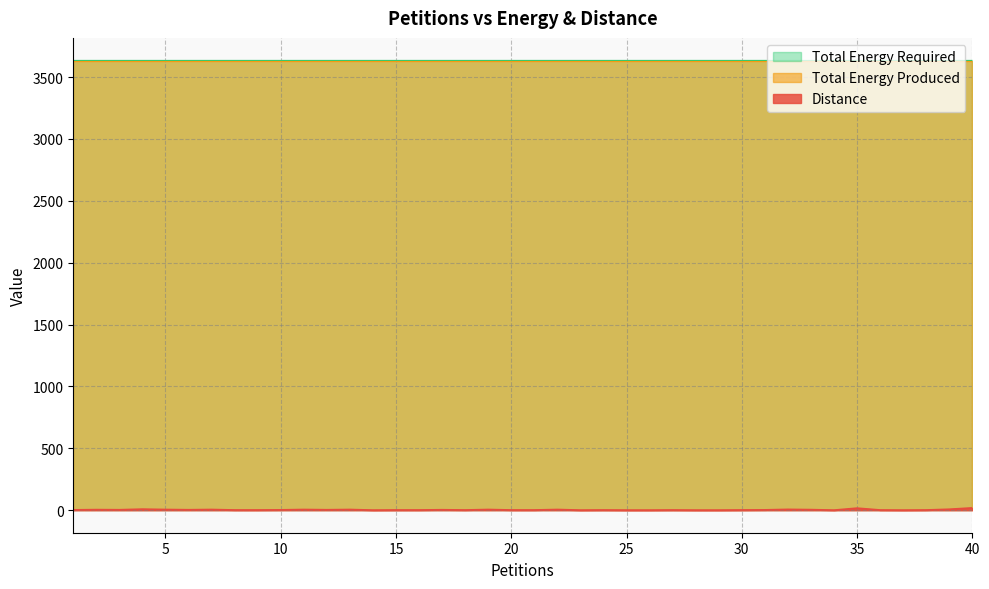

How many series are shown in this chart?

3